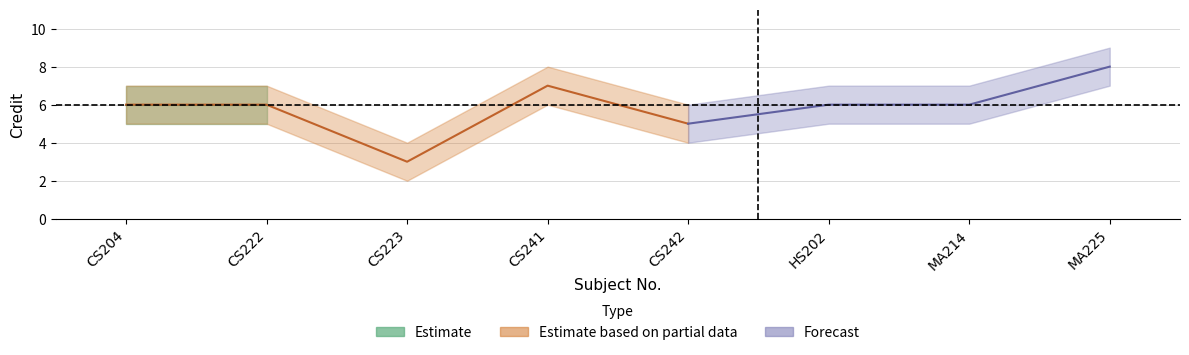

How many series are shown in this chart?

3